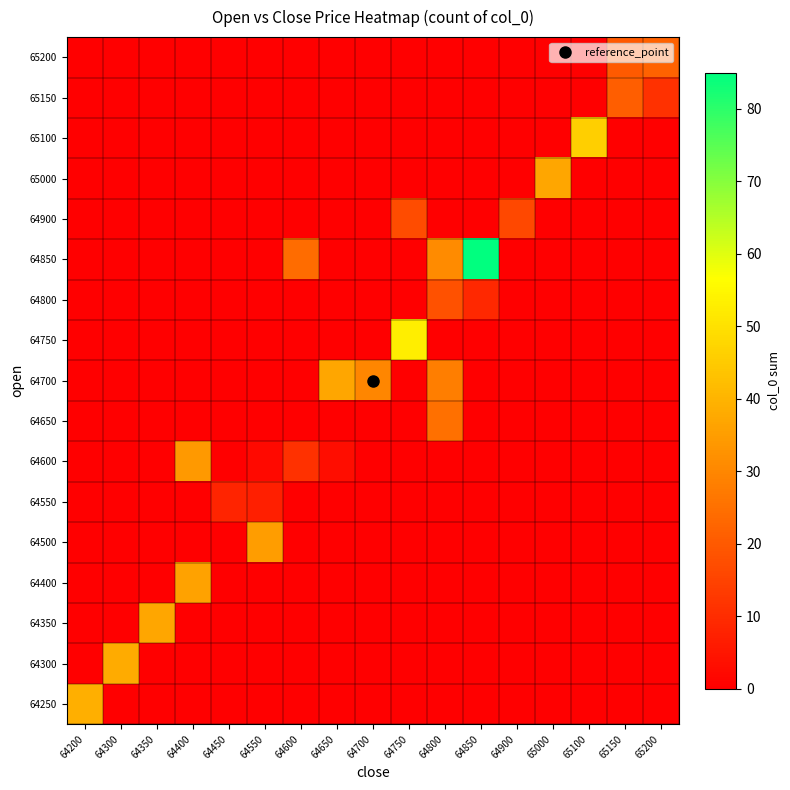

Reading left to right, extract all data points from this chart.

row_0: 39	0	0	0	0	0	0	0	0	0	0	0	0	0	0	0	0
row_1: 0	38	0	0	0	0	0	0	0	0	0	0	0	0	0	0	0
row_2: 0	0	37	0	0	0	0	0	0	0	0	0	0	0	0	0	0
row_3: 0	0	0	36	0	0	0	0	0	0	0	0	0	0	0	0	0
row_4: 0	0	0	0	0	35	0	0	0	0	0	0	0	0	0	0	0
row_5: 0	0	0	0	8	7	0	0	0	0	0	0	0	0	0	0	0
row_6: 0	0	0	34	0	2	11	3	0	0	0	0	0	0	0	0	0
row_7: 0	0	0	0	0	0	0	0	0	0	25	0	0	0	0	0	0
row_8: 0	0	0	0	0	0	0	37	30	0	28	0	0	0	0	0	0
row_9: 0	0	0	0	0	0	0	0	0	53	0	0	0	0	0	0	0
row_10: 0	0	0	0	0	0	0	0	0	0	18	9	0	0	0	0	0
row_11: 0	0	0	0	0	0	24	0	0	0	31	85	0	0	0	0	0
row_12: 0	0	0	0	0	0	0	0	0	17	0	0	16	0	0	0	0
row_13: 0	0	0	0	0	0	0	0	0	0	0	0	0	37	0	0	0
row_14: 0	0	0	0	0	0	0	0	0	0	0	0	0	0	46	0	0
row_15: 0	0	0	0	0	0	0	0	0	0	0	0	0	0	0	21	11
row_16: 0	0	0	0	0	0	0	0	0	0	0	0	0	0	0	20	22